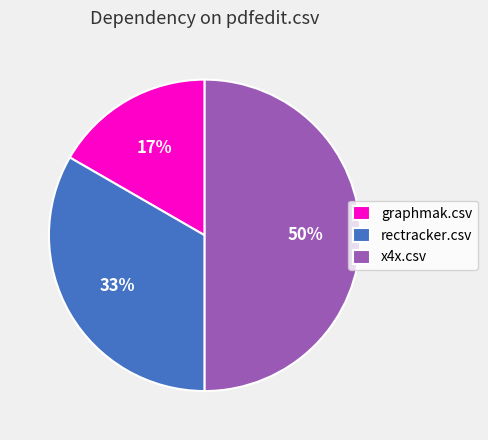

Does rectracker.csv represent more than half of the total?

No